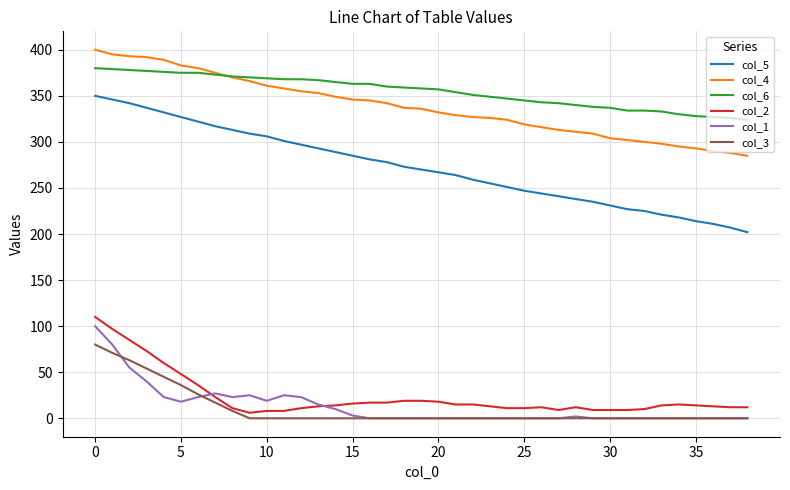

Which series has the widest spread of values?

col_5